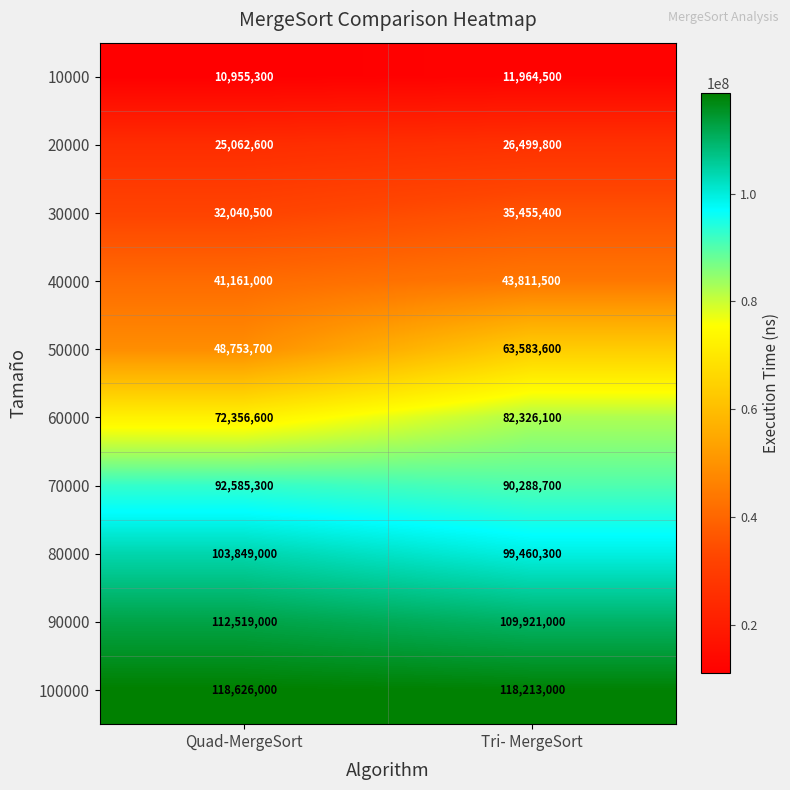

What is the average value of the 60000 series?

77341350